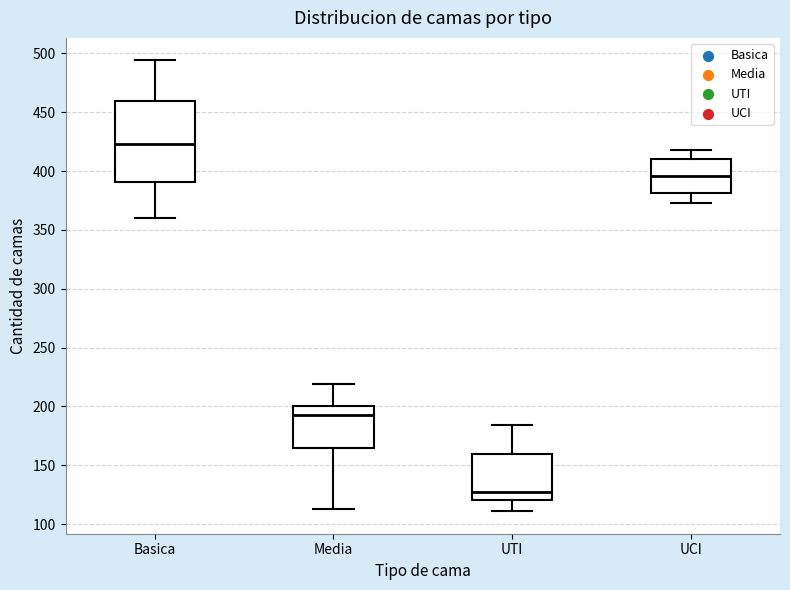

Which box has the highest median line?

Basica